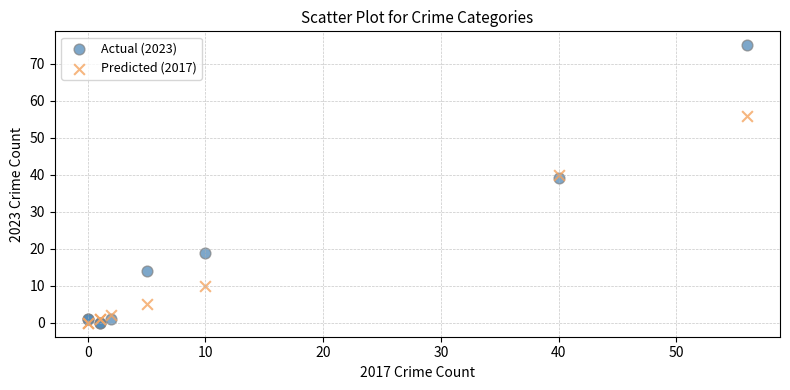

Which series has the widest spread of Y values?

Actual (2023)